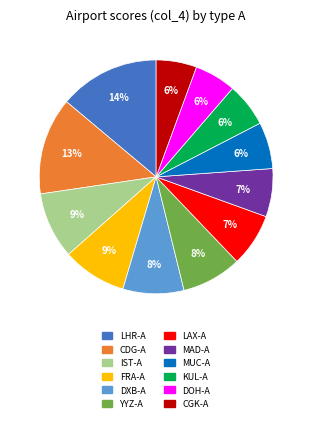

Is the sum of FRA-A and MUC-A greater than half?

No